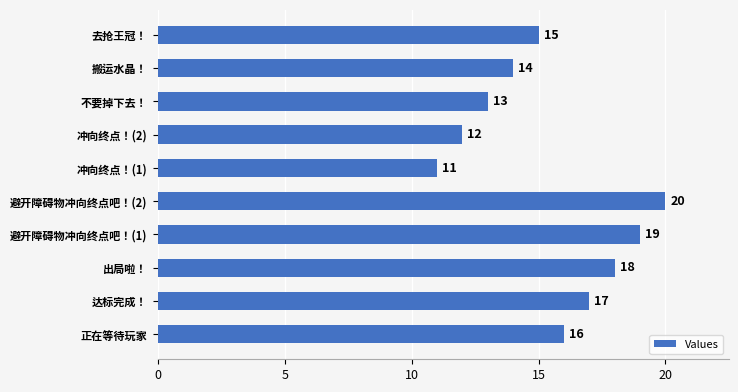

Rank the categories by value from lowest to highest.

冲向终点！(1), 冲向终点！(2), 不要掉下去！, 搬运水晶！, 去抢王冠！, 正在等待玩家, 达标完成！, 出局啦！, 避开障碍物冲向终点吧！(1), 避开障碍物冲向终点吧！(2)